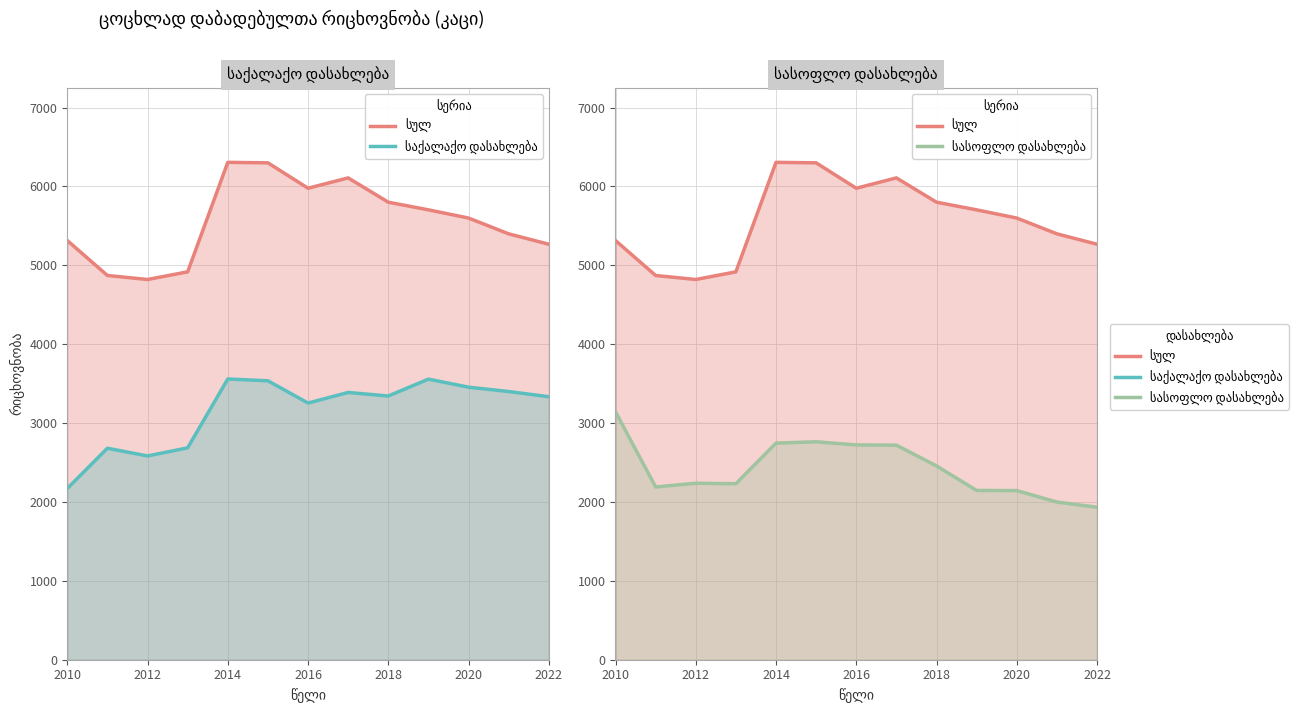

What is the difference between the maximum and minimum values in the სასოფლო დასახლება series?

1210